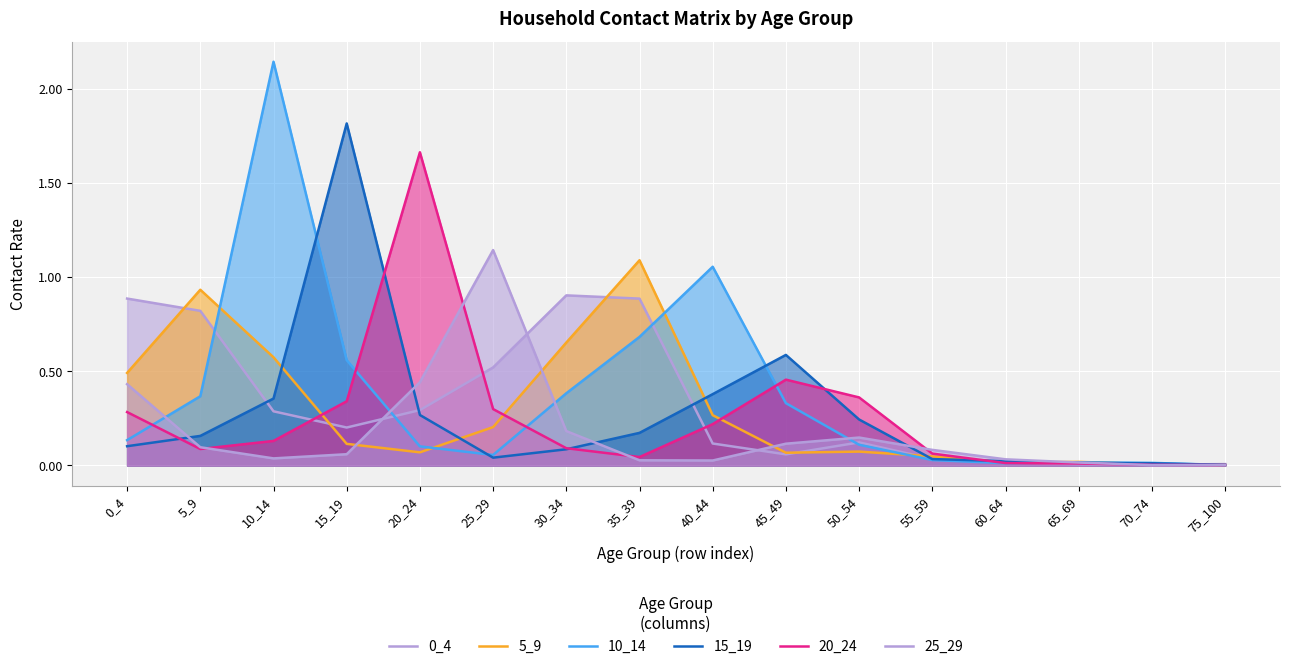

List the series in order of their peak value, highest first.

10_14, 15_19, 20_24, 25_29, 5_9, 0_4